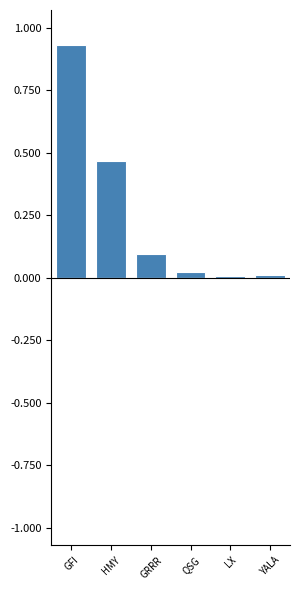

Are the bars horizontal?

No